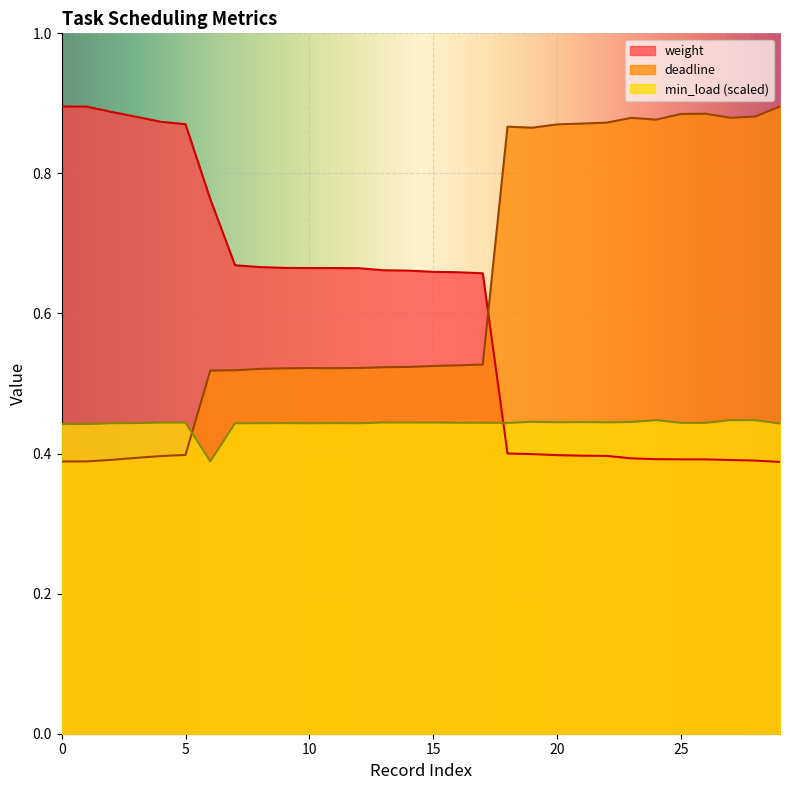

Which series has the largest total across all categories?

deadline